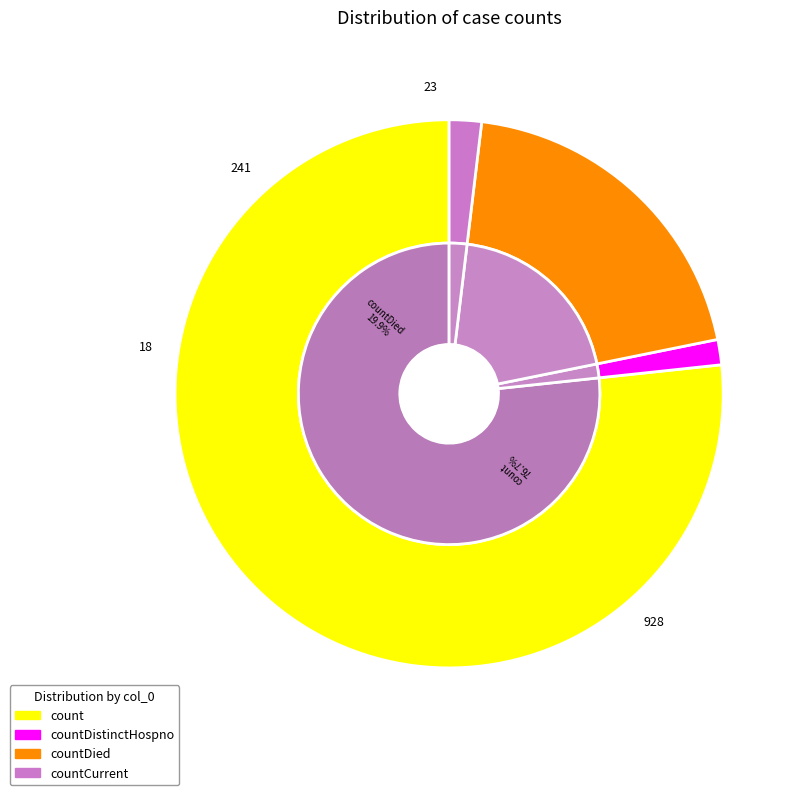

To the nearest percent, what is the difference between the countCurrentSuspected and countDistinctHospno slice percentages?

1%